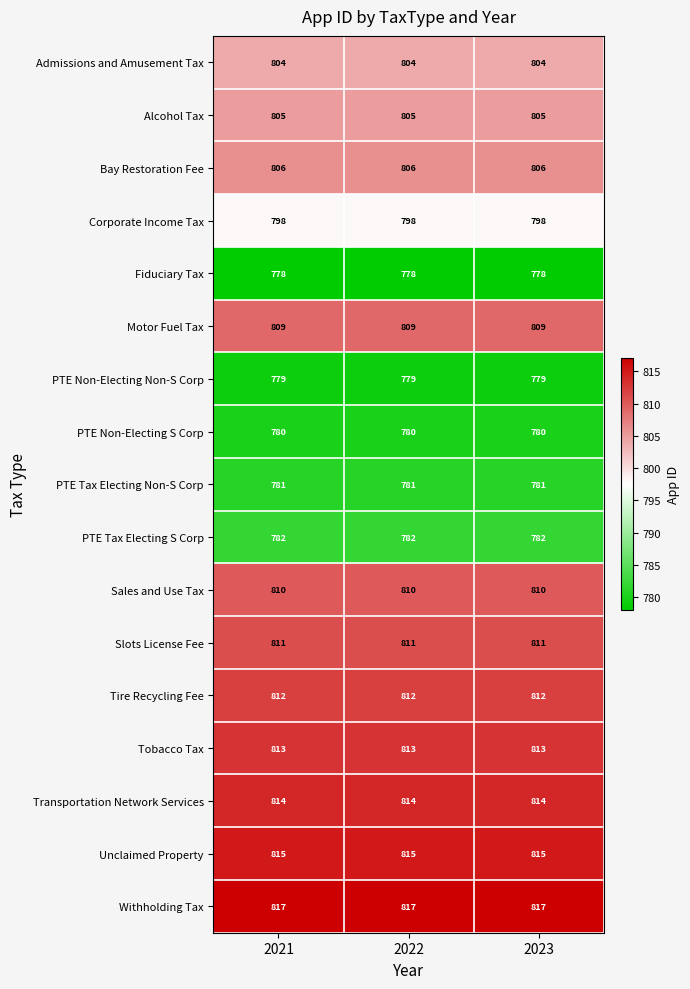

True or false: Tobacco Tax has a value of 164 at 2022.

False